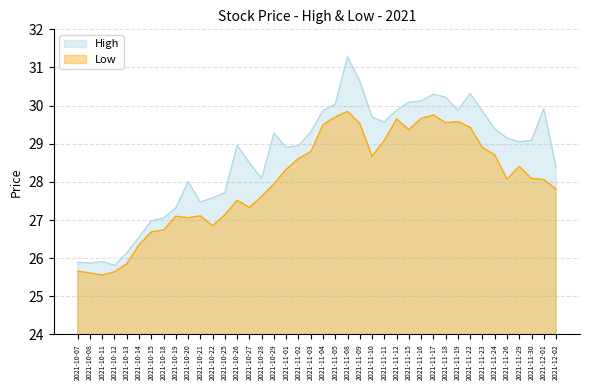

What is the minimum value shown in the chart?

25.6